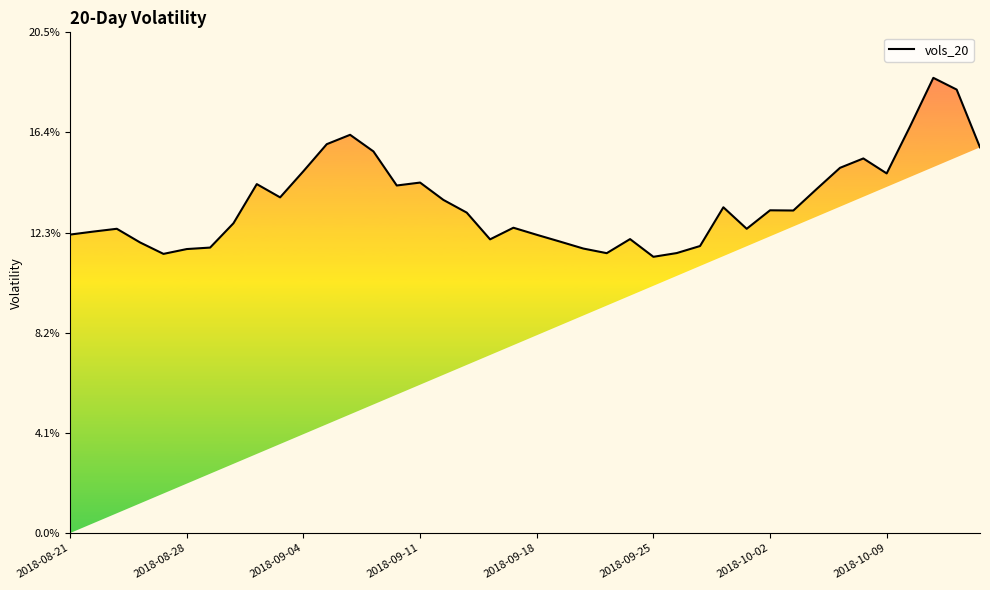

Is this an area chart (filled region under the line)?

Yes